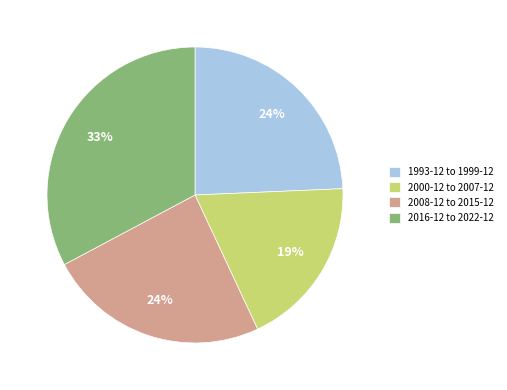

Is 1993-12 to 1999-12 the majority of the pie?

No